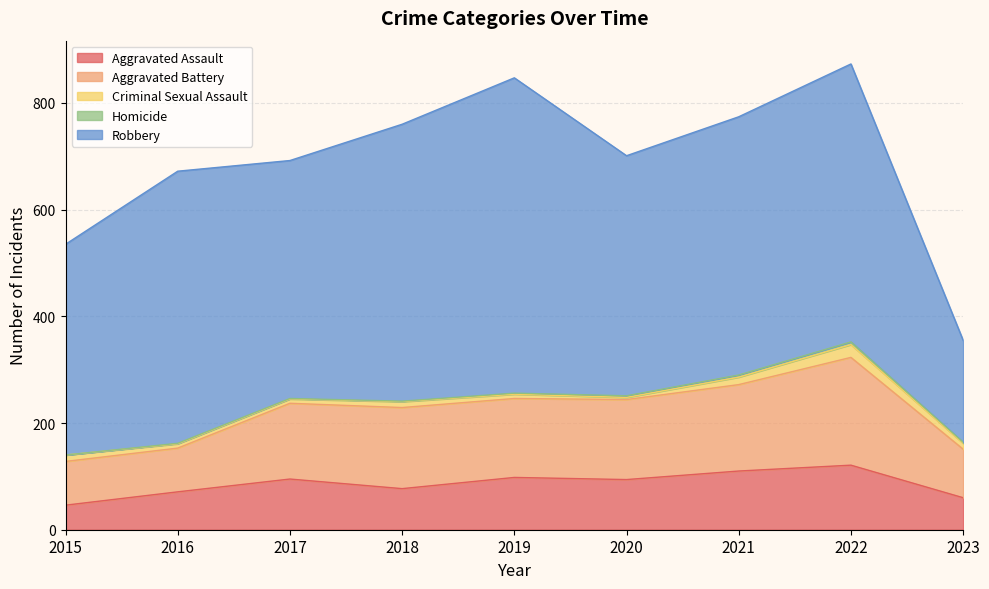

How many values in the Homicide series exceed 2?

3